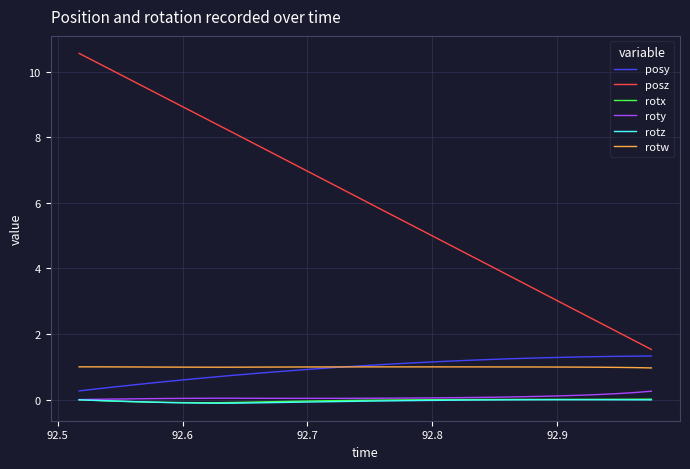

Count the number of categories in the chart.

34